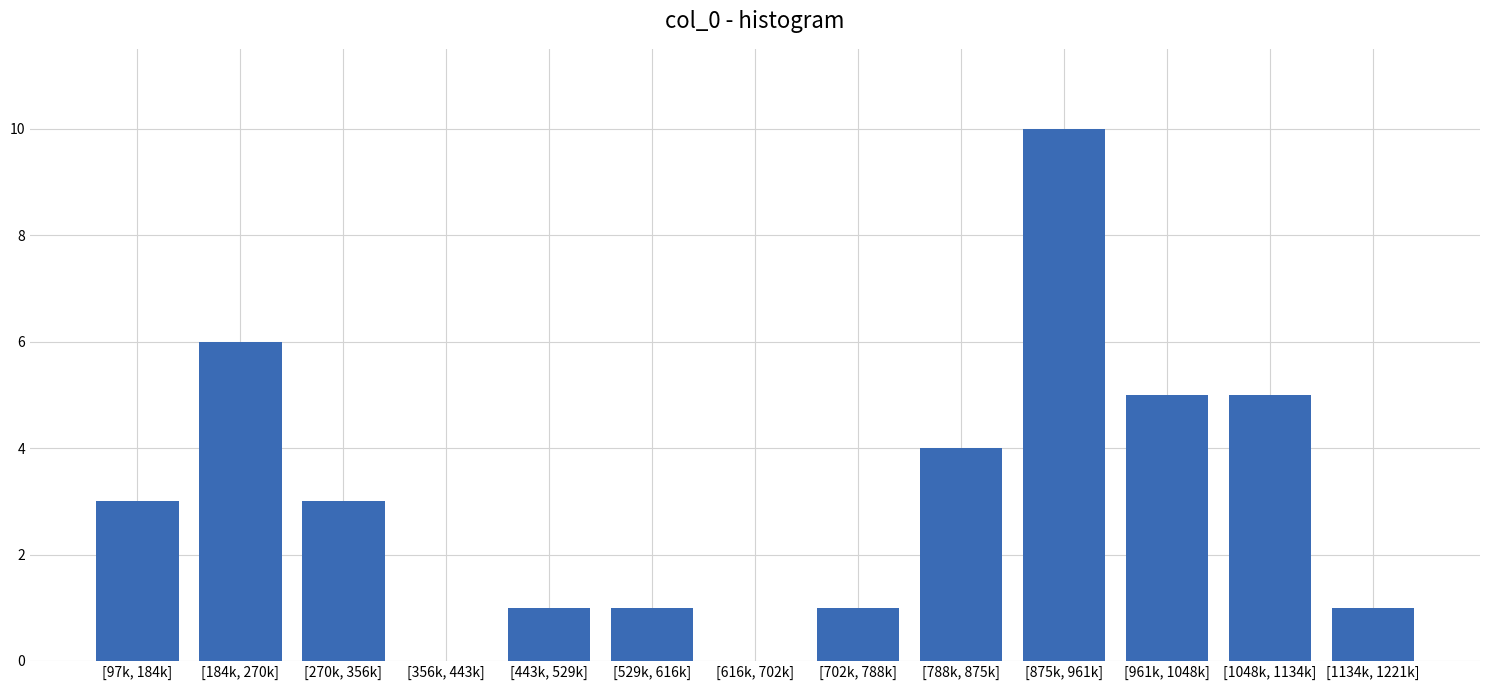

Reading right to left, transcribe all the data shown in this chart.

[1134k, 1221k]=1	[1048k, 1134k]=5	[961k, 1048k]=5	[875k, 961k]=10	[788k, 875k]=4	[702k, 788k]=1	[616k, 702k]=0	[529k, 616k]=1	[443k, 529k]=1	[356k, 443k]=0	[270k, 356k]=3	[184k, 270k]=6	[97k, 184k]=3